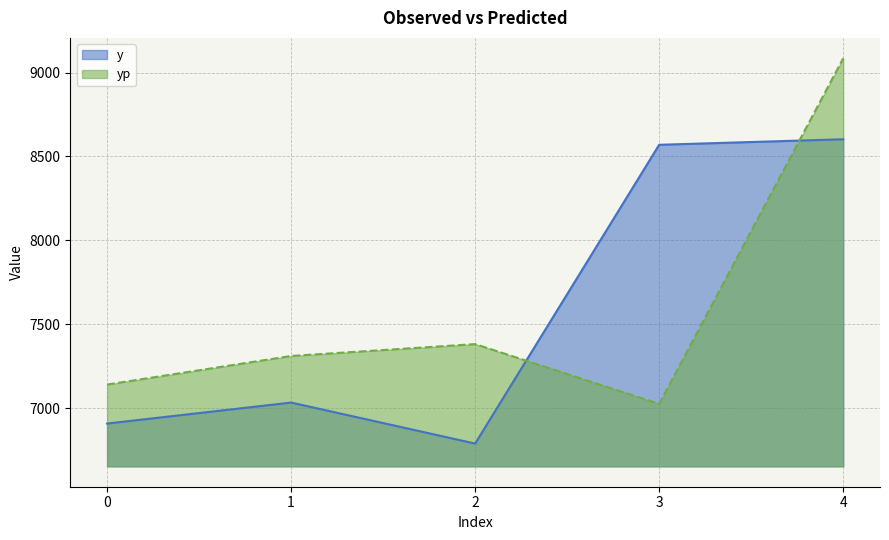

How many interior local valleys does the yp series have?

1